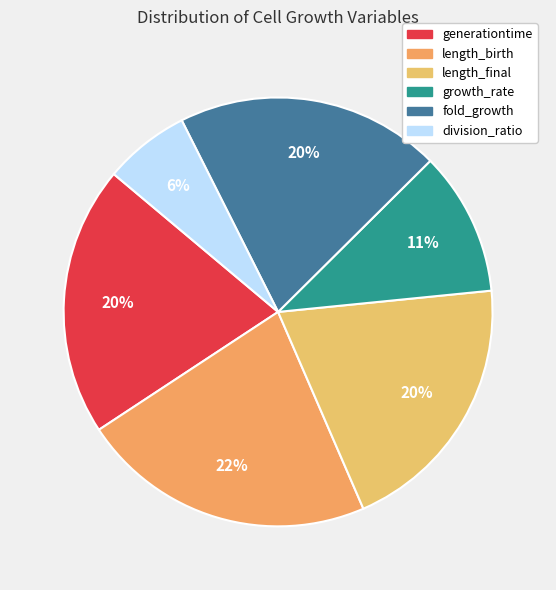

Is the sum of length_final and growth_rate greater than half?

No